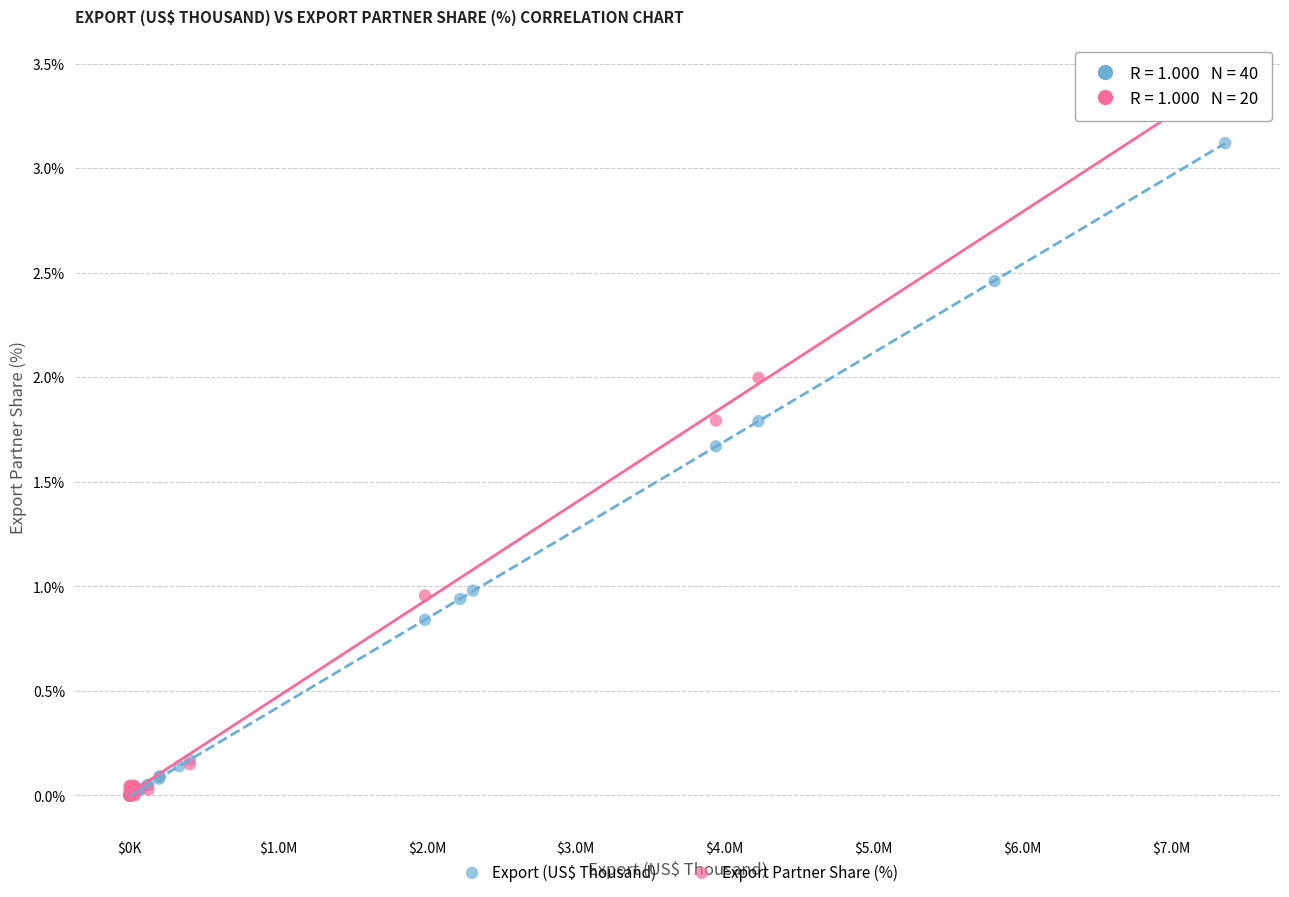

Which series has the widest spread of Y values?

Export Partner Share (%)